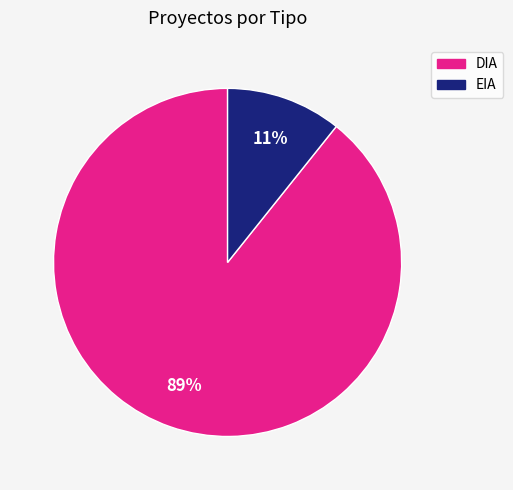

Is DIA the majority of the pie?

Yes